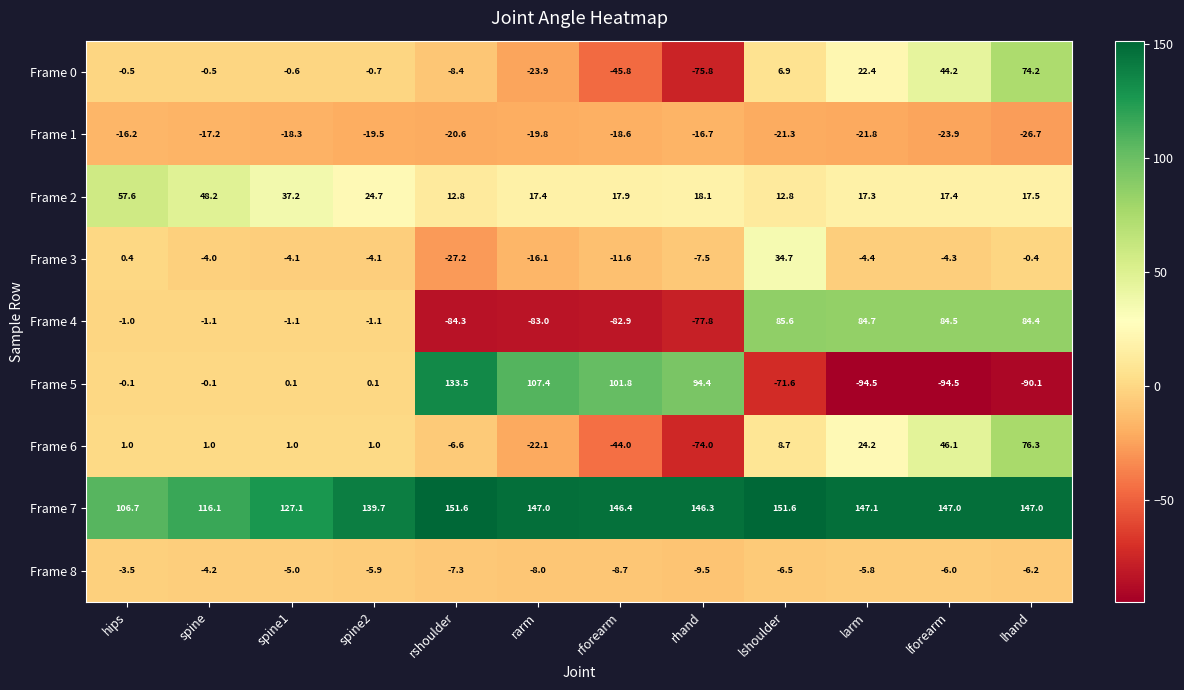

Rank the series at lshoulder from highest to lowest value.

Frame 7, Frame 4, Frame 3, Frame 2, Frame 6, Frame 0, Frame 8, Frame 1, Frame 5